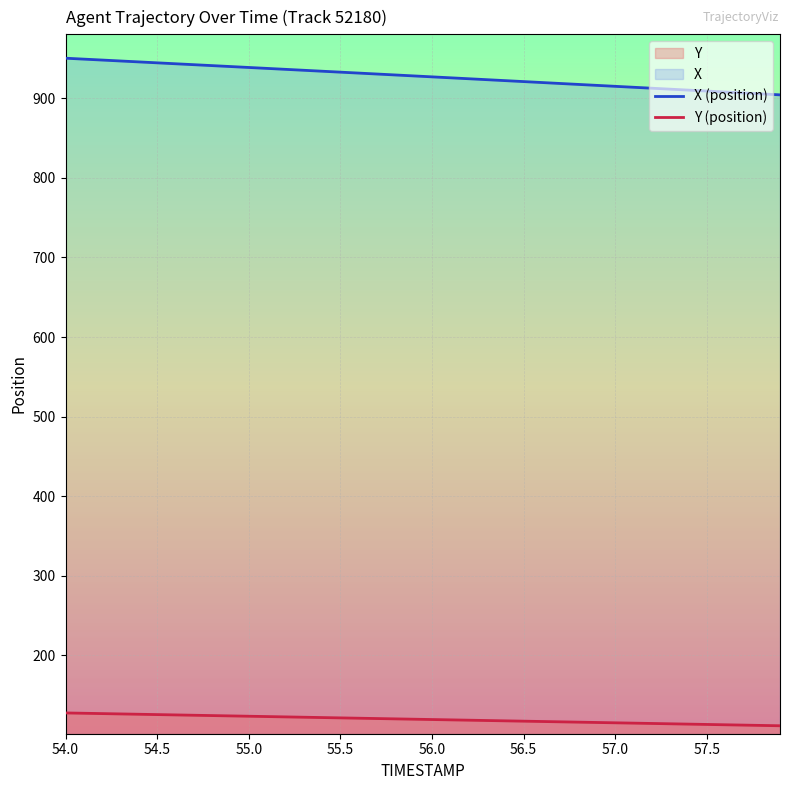

What is the difference between the second highest and minimum values in the X (position) series?

44.9